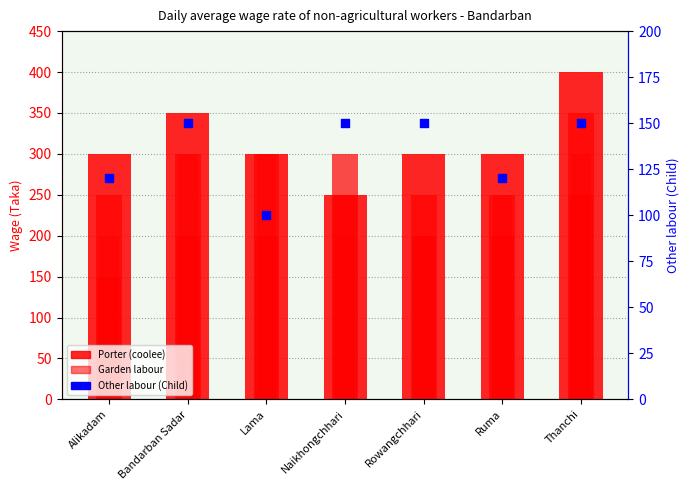

Is the value of Other labour (Child) at Ruma greater than the value of Garden female labour at Thanchi?

No